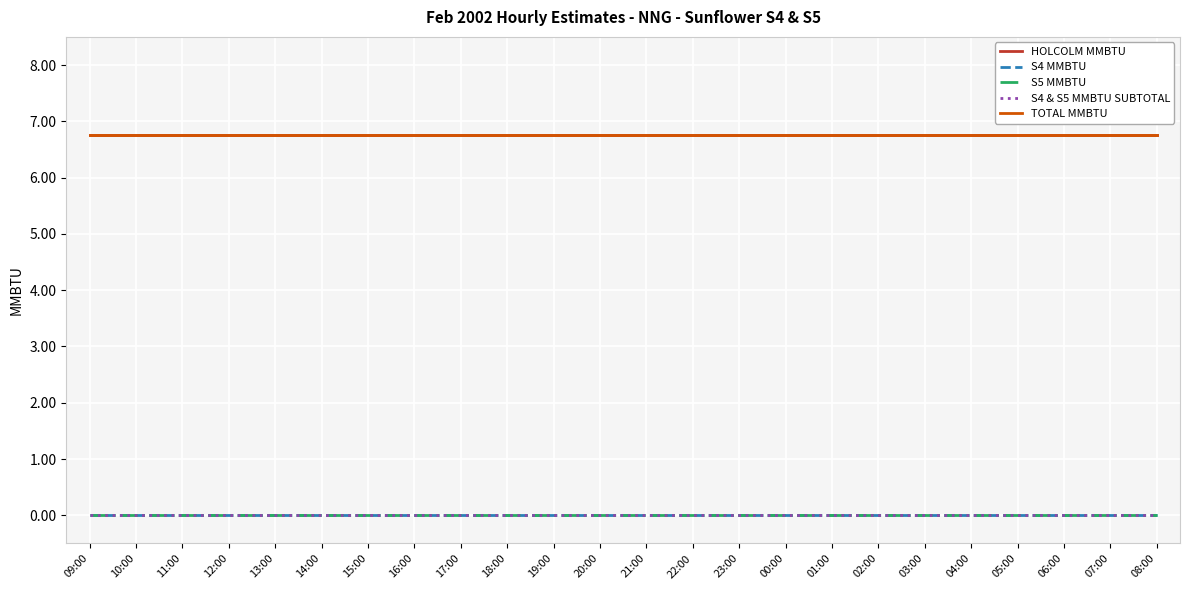

Does the chart display data point markers on the line(s)?

No